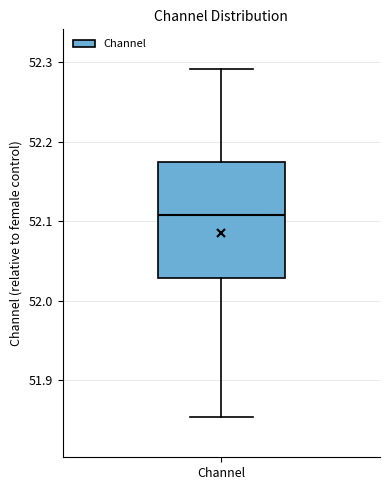

Read this box plot against the y-axis: the position of the median line, the range covered by the box, and the ends of both whiskers. The values are not printed on the chart, so give them approximately, as read against the axis.

median 52.11, box 52.03 to 52.17, whiskers 51.85 to 52.29